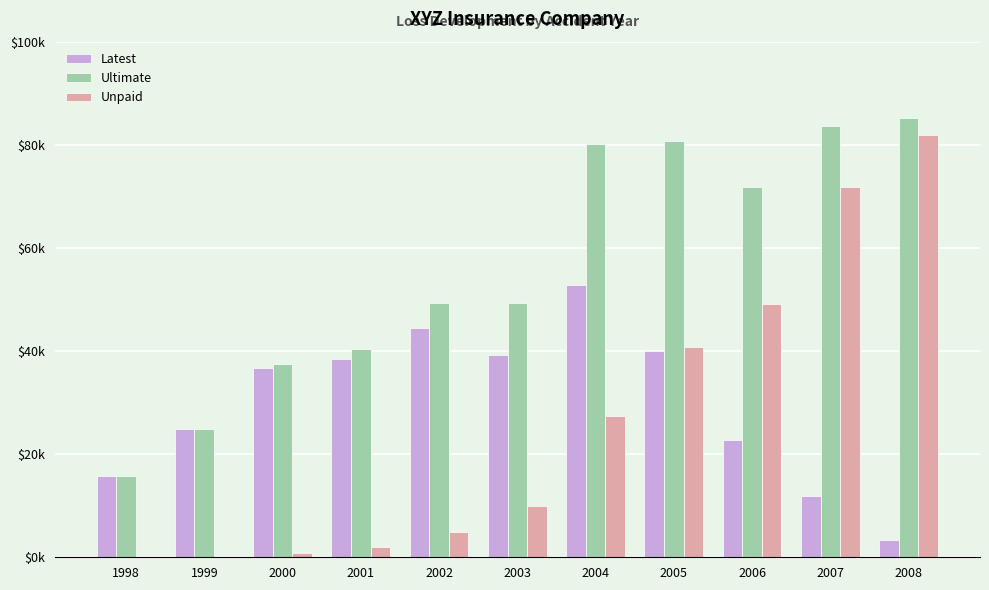

What are all the series names shown in the legend?

Latest, Ultimate, Unpaid